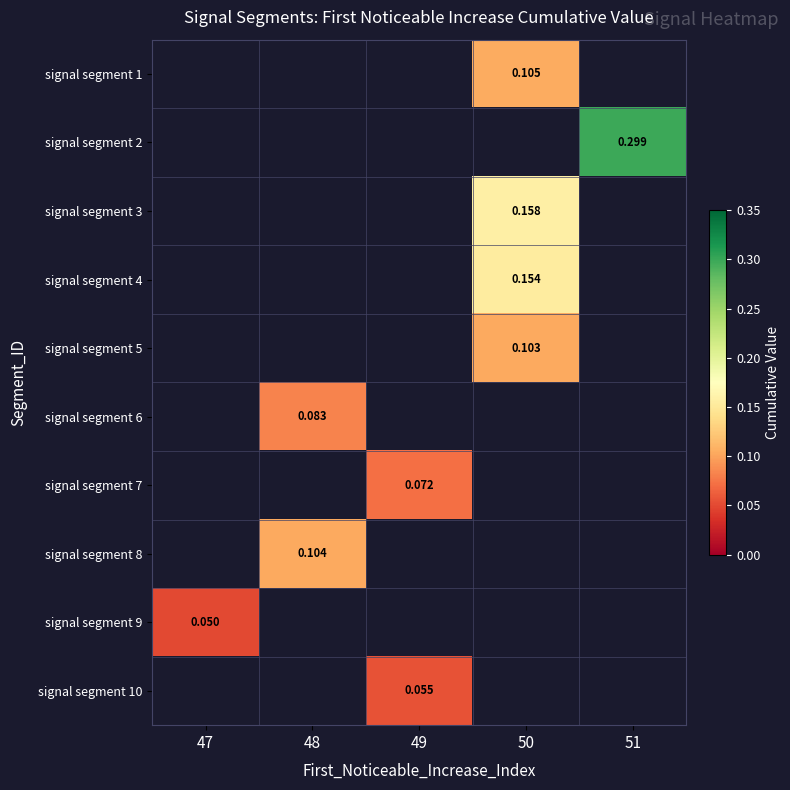

Read the signal segment 4 value at 50.

0.2